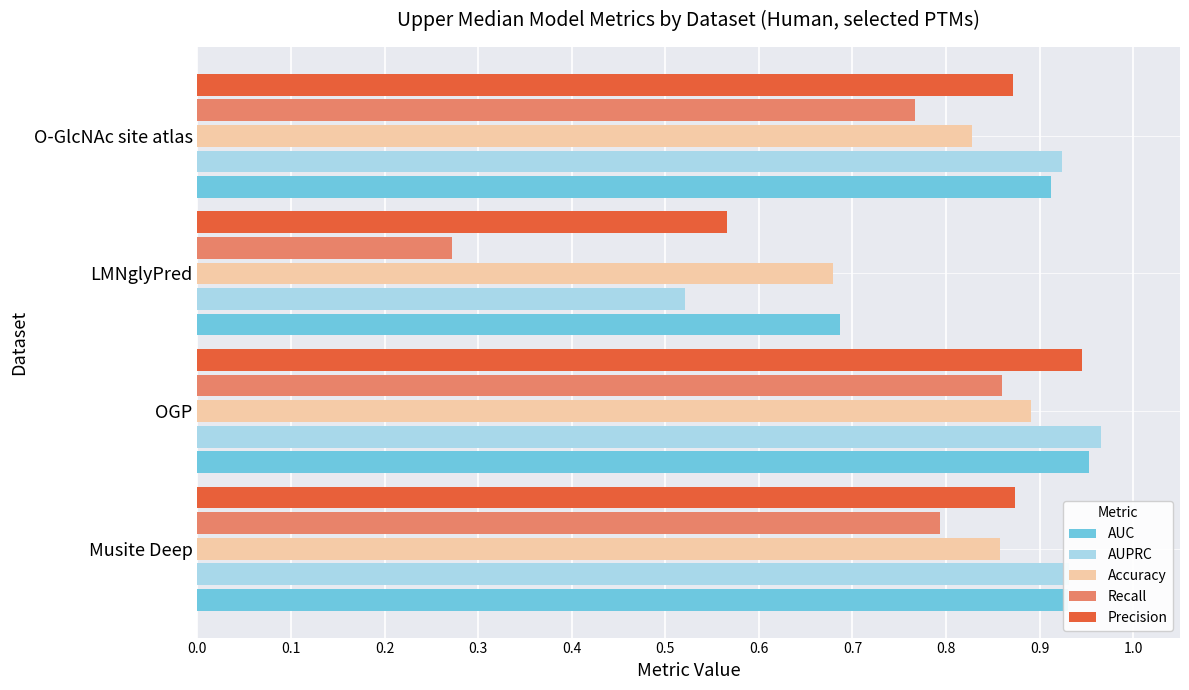

What are all the series names shown in the legend?

AUC, AUPRC, Accuracy, Recall, Precision